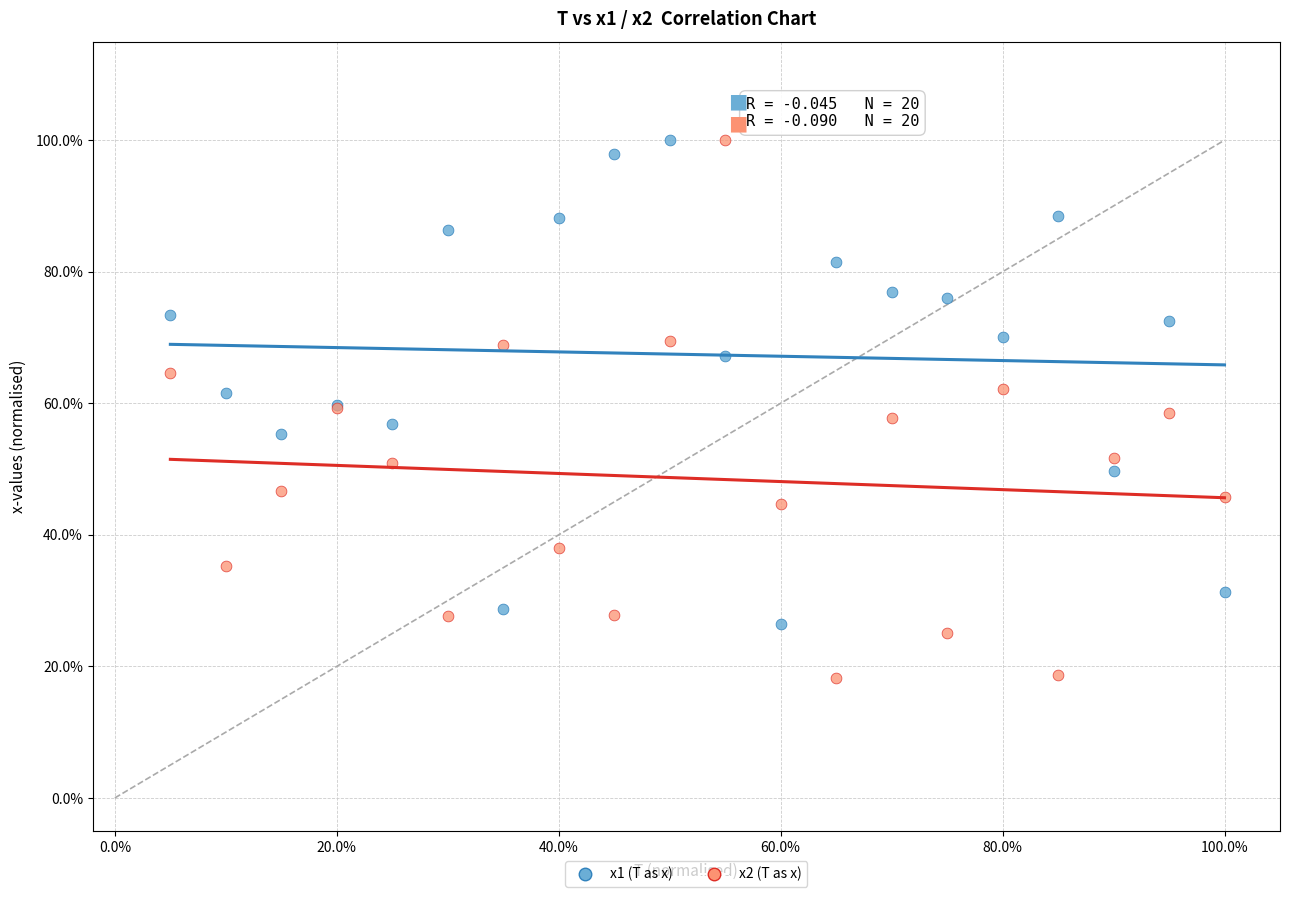

What are all the series names shown in the legend?

x1 (T as x), x2 (T as x)